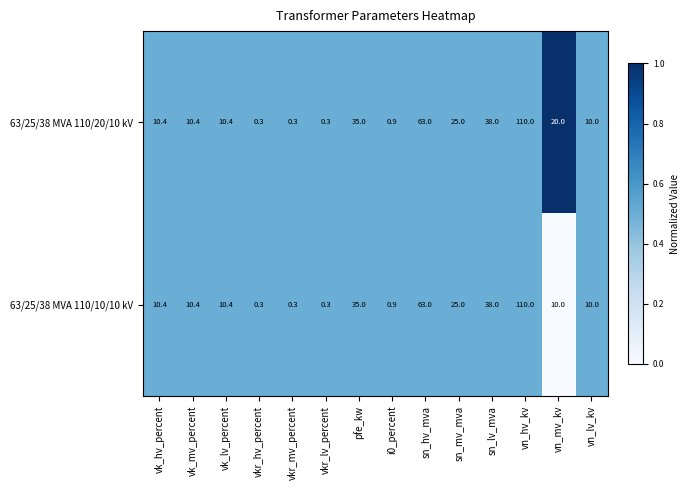

How many data points does each series have?

14